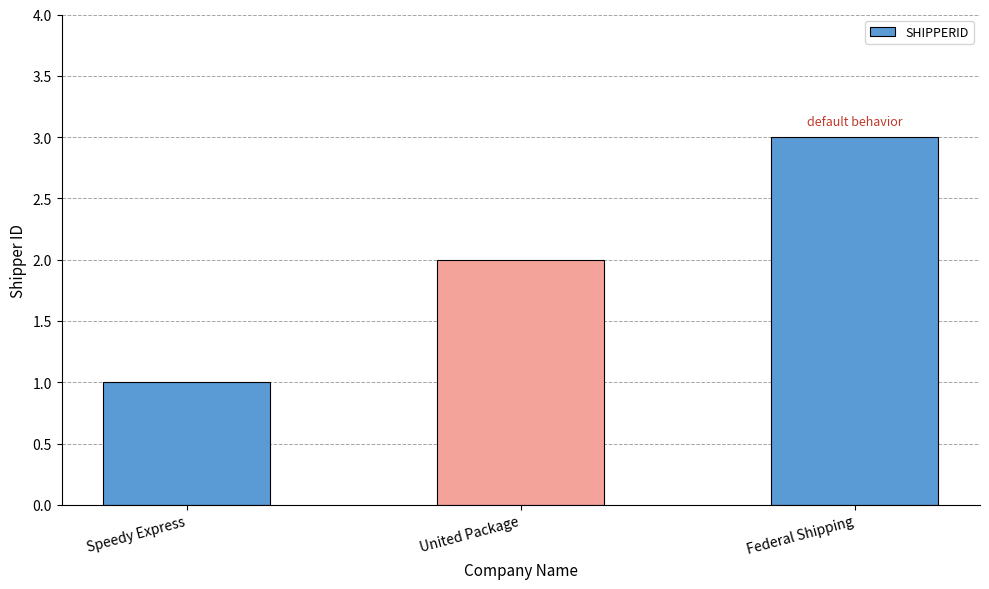

What is the change in value from United Package to Federal Shipping?

+1